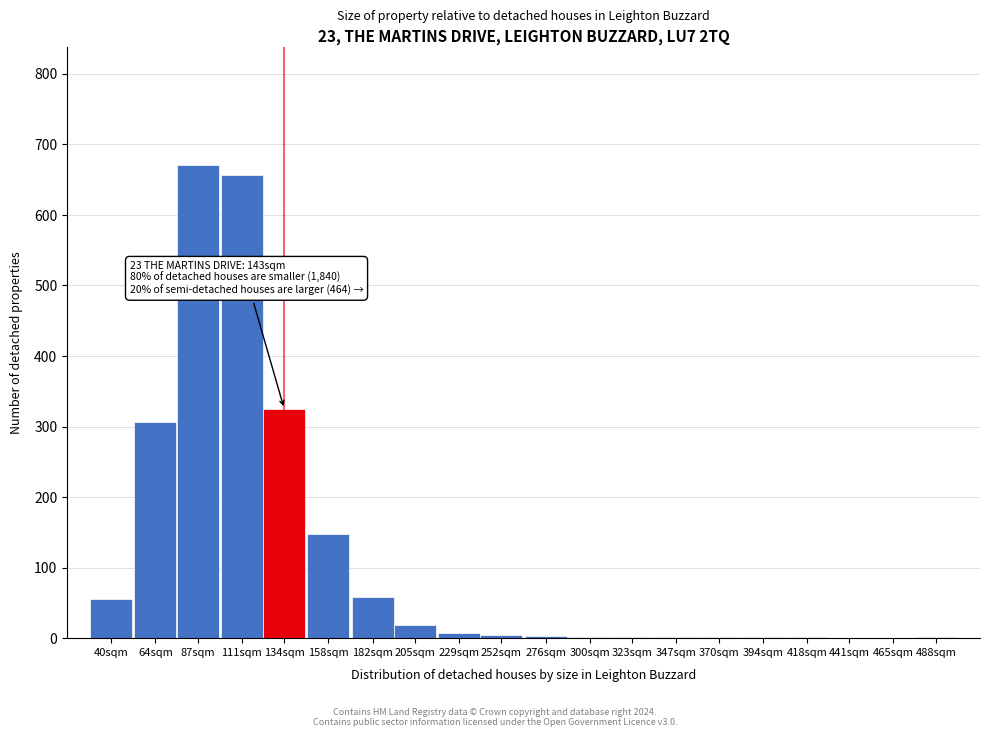

What is the sum of all values?

2261